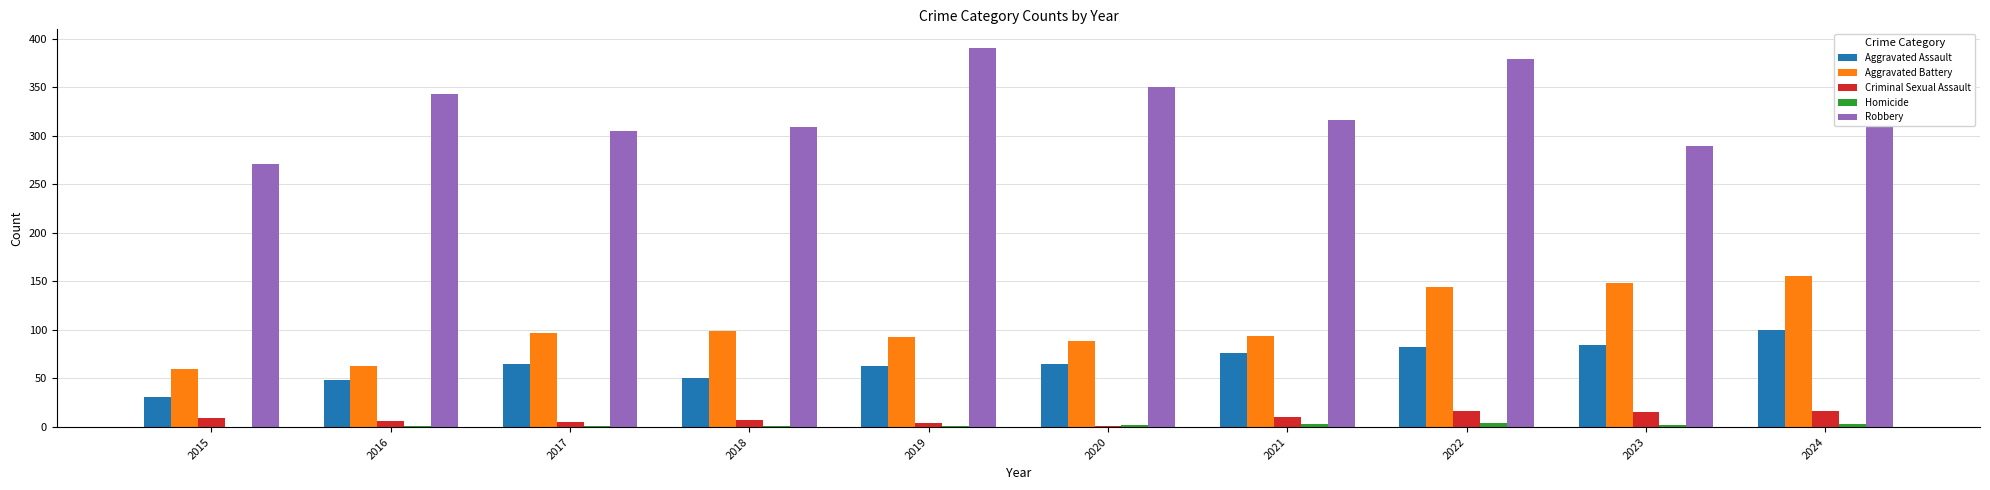

Is the value of Robbery at 2019 greater than the value of Aggravated Battery at 2023?

Yes